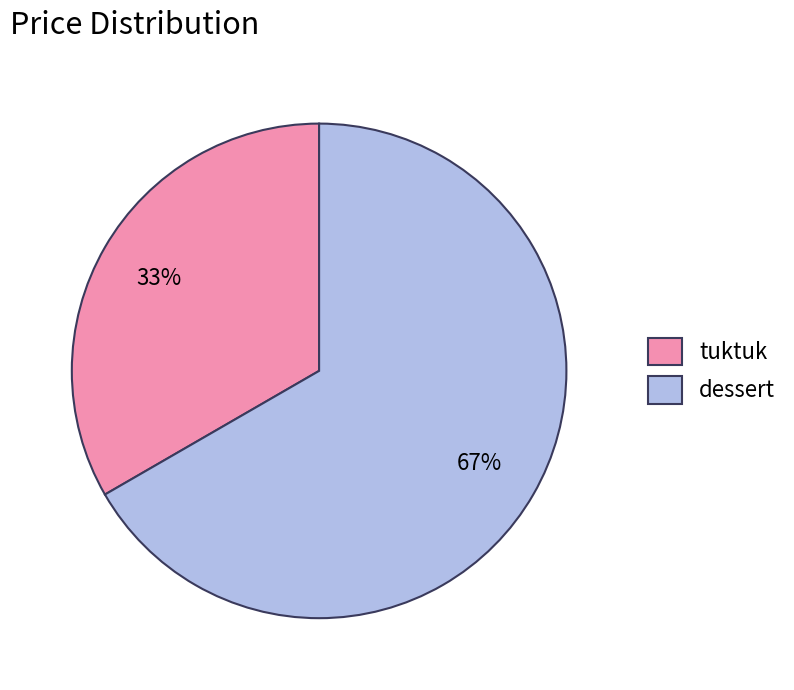

What is the smallest slice in the pie chart?

tuktuk